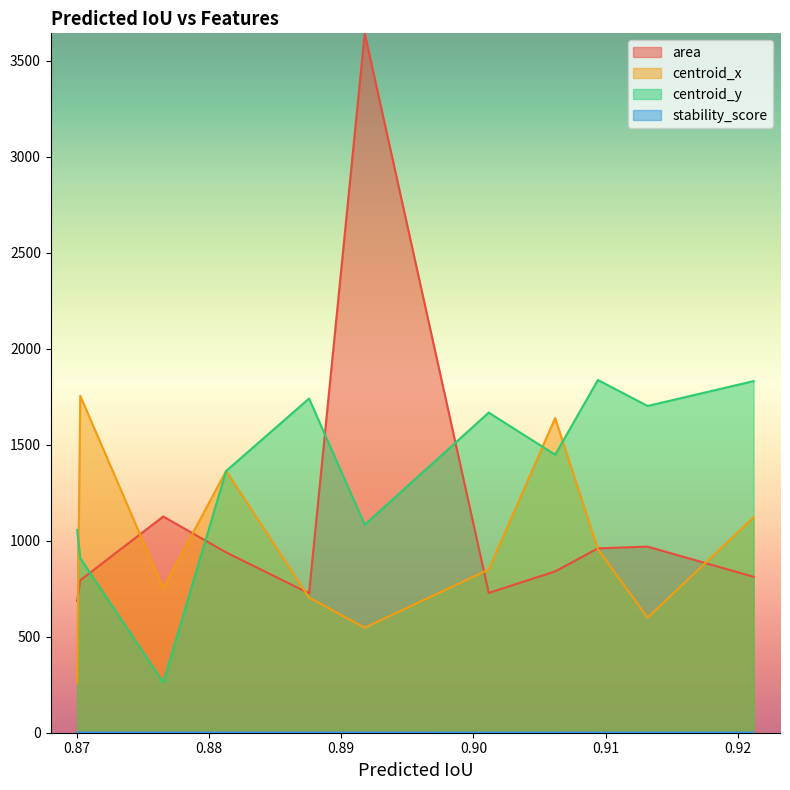

What is the approximate value of centroid_x at 7?

1363.5